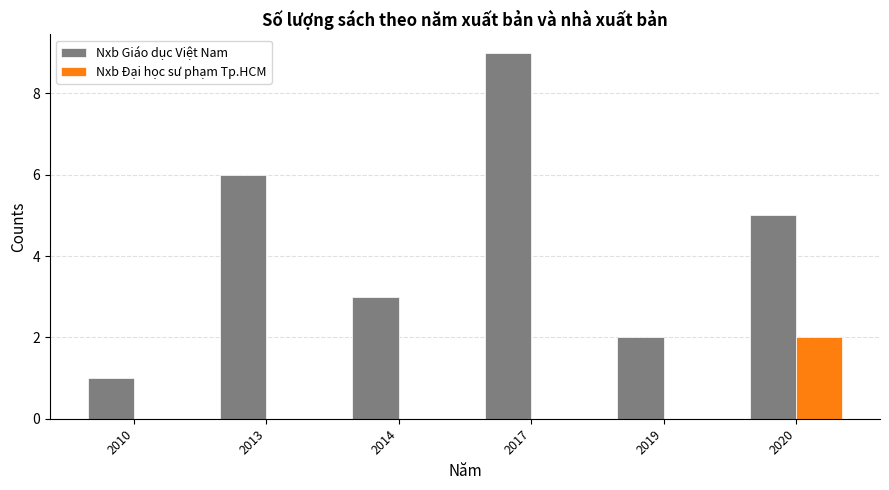

The Nxb Giáo dục Việt Nam series shows 5 at 2020. True or false?

True